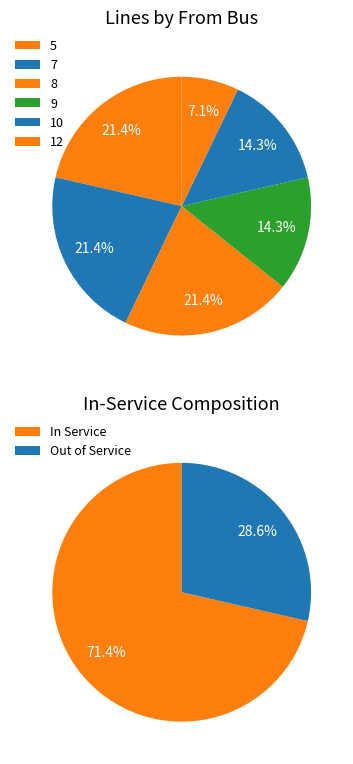

Does any single category account for the majority?

No